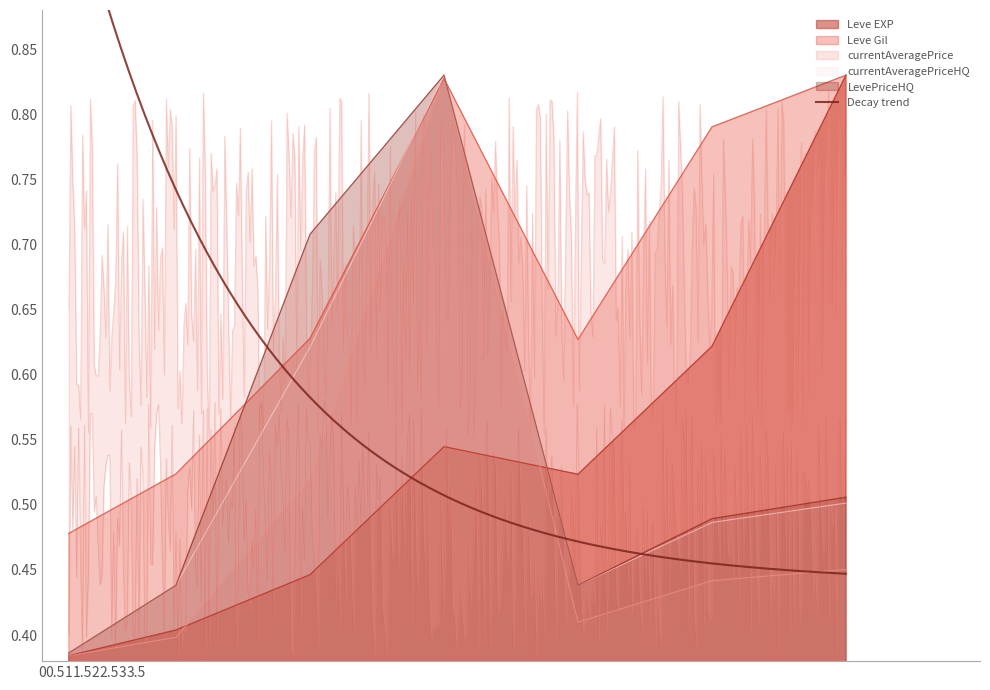

What is the sum of the currentAveragePriceHQ values at 1 and 20?

0.8